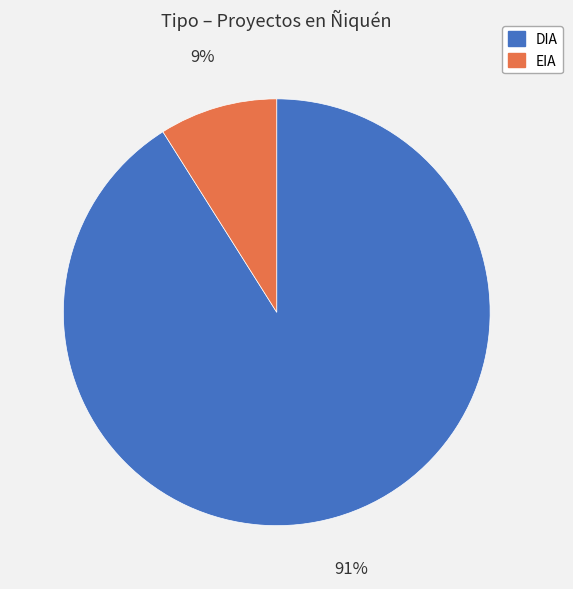

True or false: DIA accounts for 91% of the total.

True